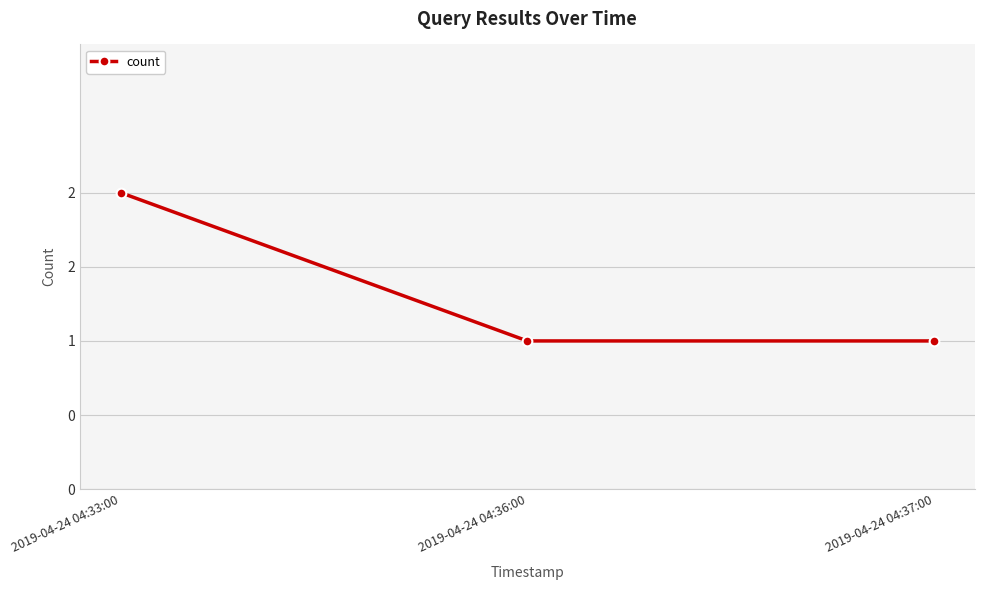

Is this an area chart (filled region under the line)?

No